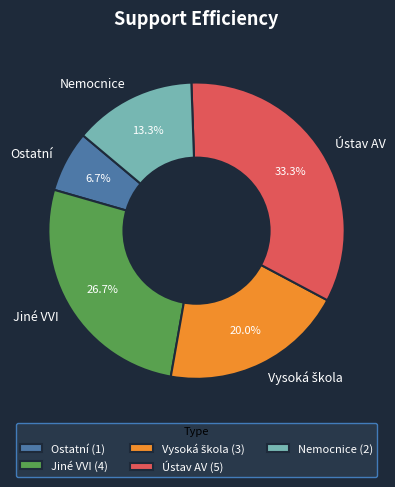

To the nearest percent, what is the average slice percentage?

20%